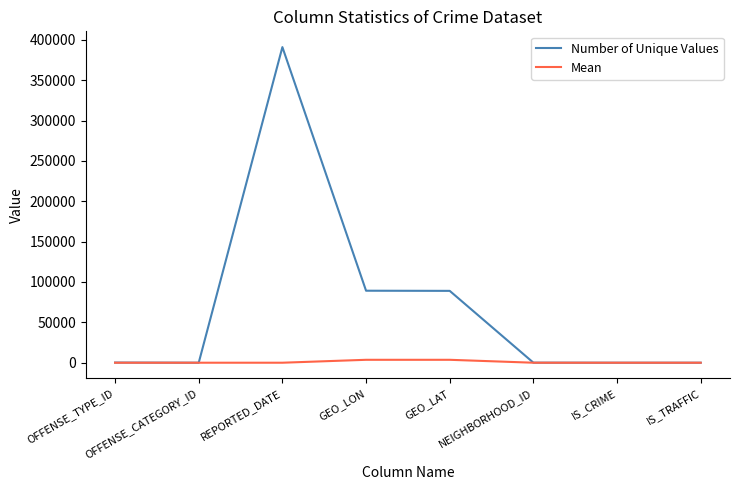

Between OFFENSE_CATEGORY_ID and GEO_LAT, which series saw the biggest shift?

Number of Unique Values